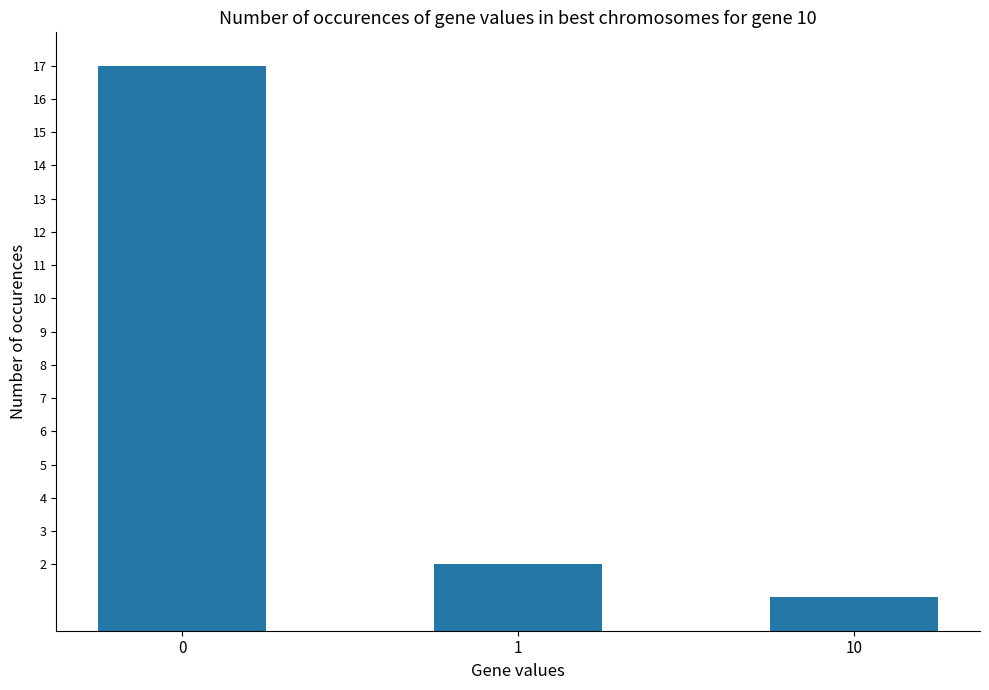

Reading left to right, transcribe all the data shown in this chart.

0=17	1=2	10=1